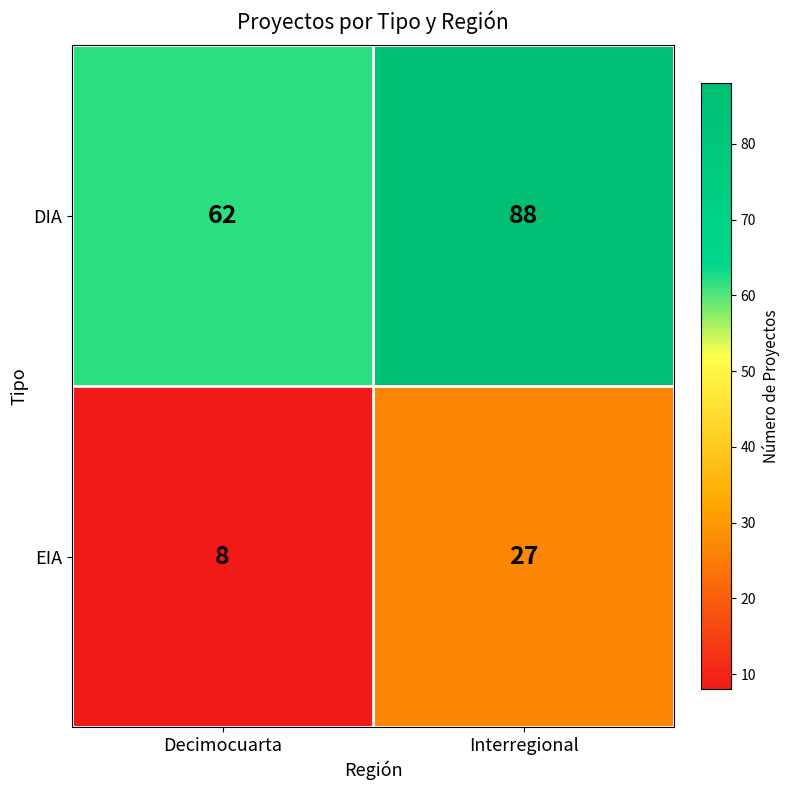

Reading left to right, list all the values displayed in this chart.

DIA: Decimocuarta=62	Interregional=88
EIA: Decimocuarta=8	Interregional=27